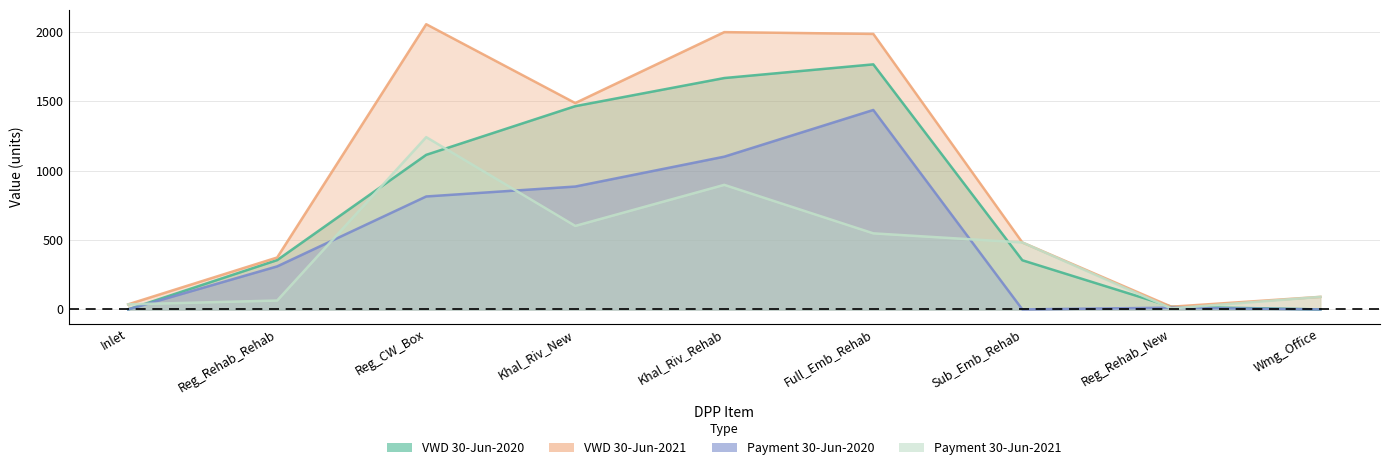

At Khal_Riv_Rehab, list the series in order from smallest to largest.

Payment_30_06_2021, Payment_30_06_2020, VWD_30_06_2020, VWD_30_06_2021